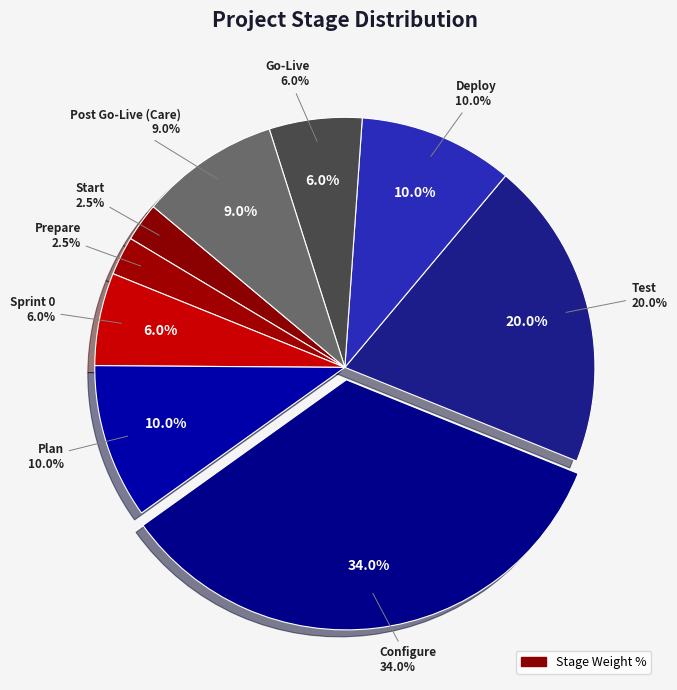

What percentage is the Plan slice, to the nearest percent?

10%